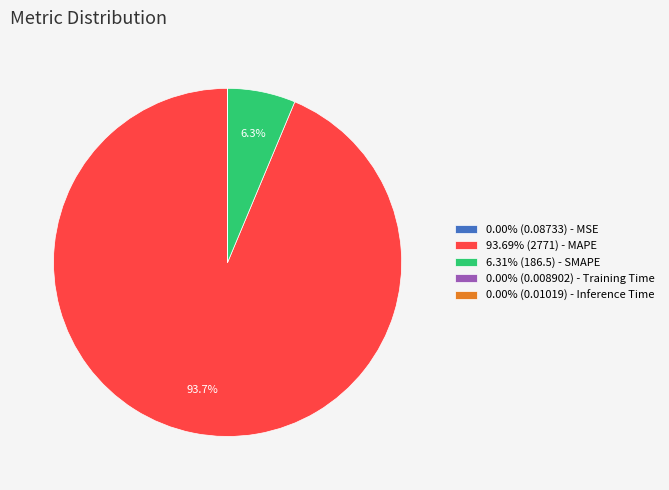

Does any single category account for the majority?

Yes